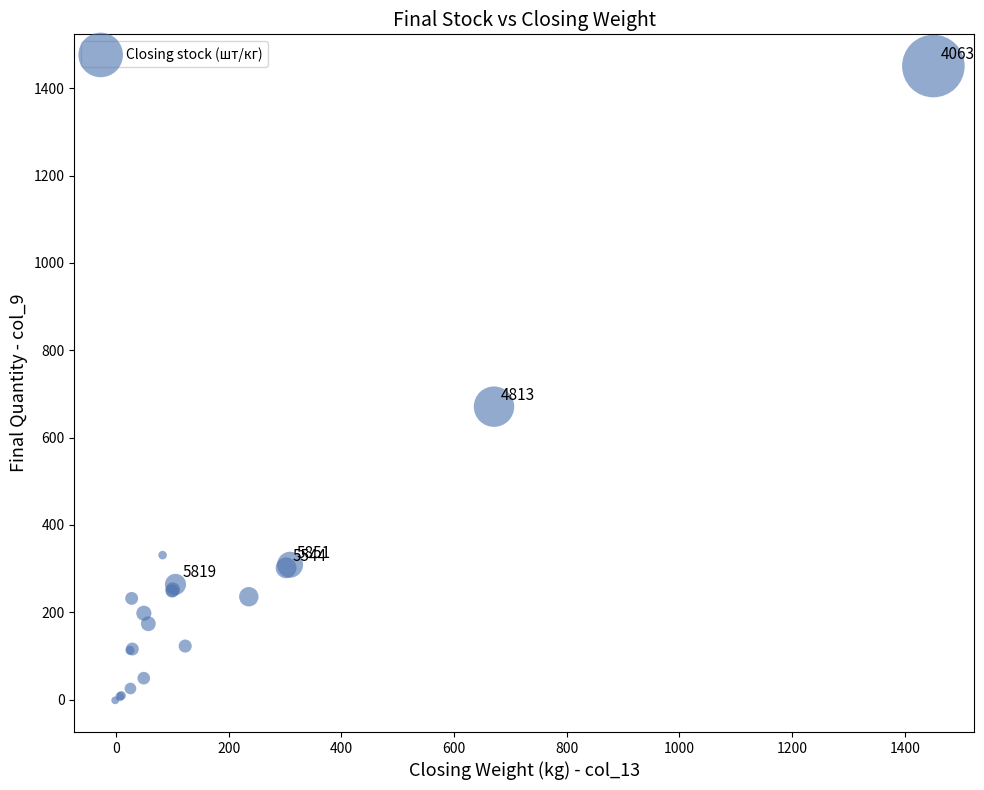

What Y value in the scatter plot is closest to 724?

671.0